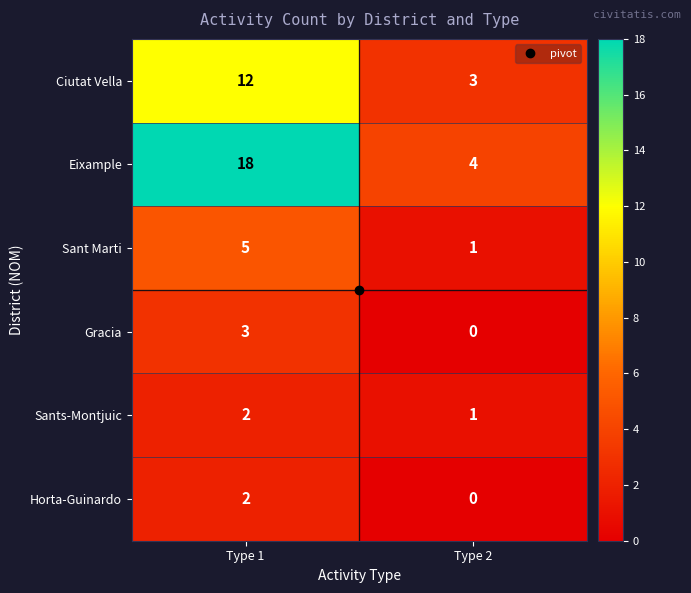

What is the difference between the maximum and minimum values in the Gracia series?

3